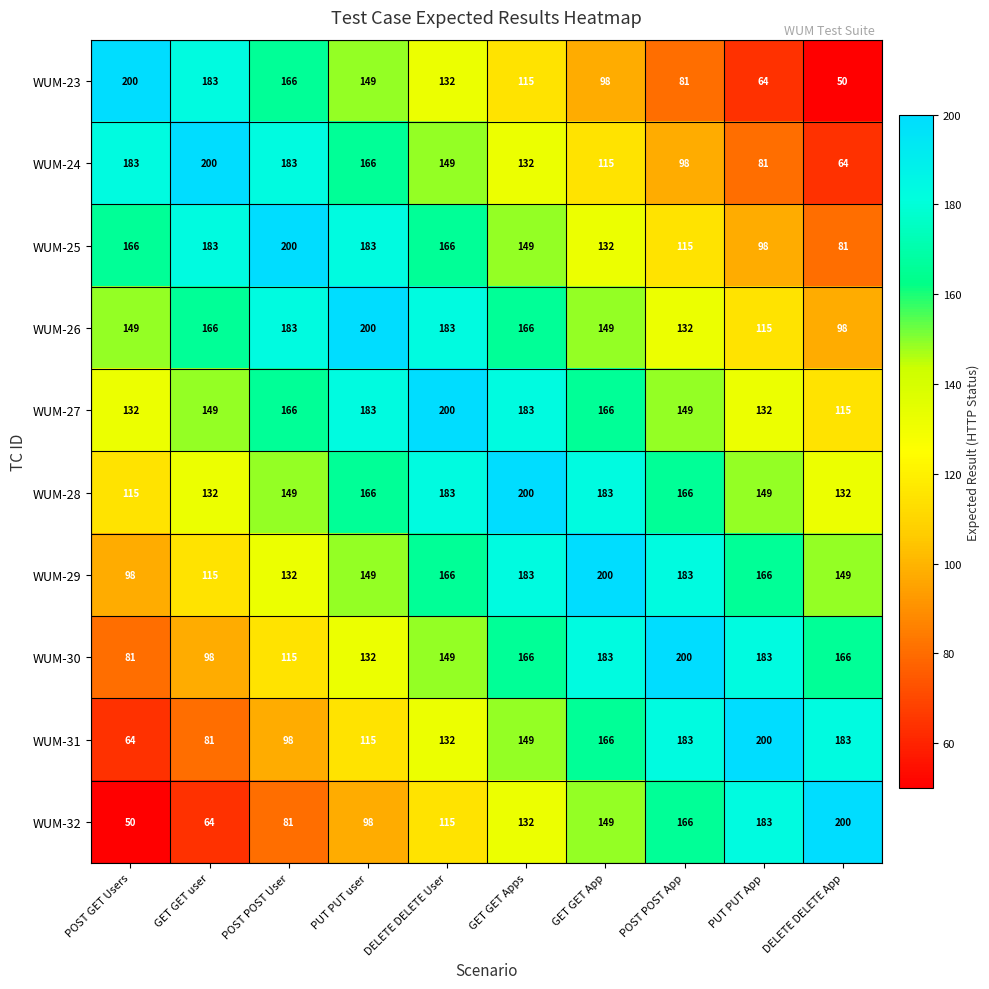

True or false: WUM-25 has a value of 200 at POST POST User.

True